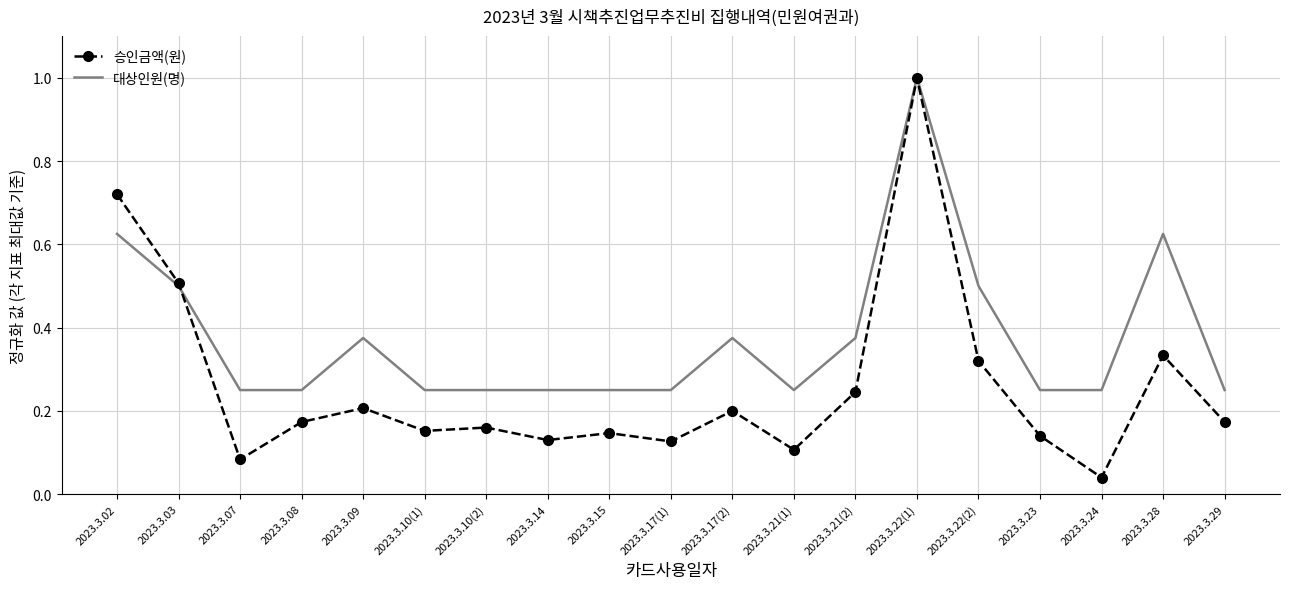

What position from the right is 2023.3.29?

1